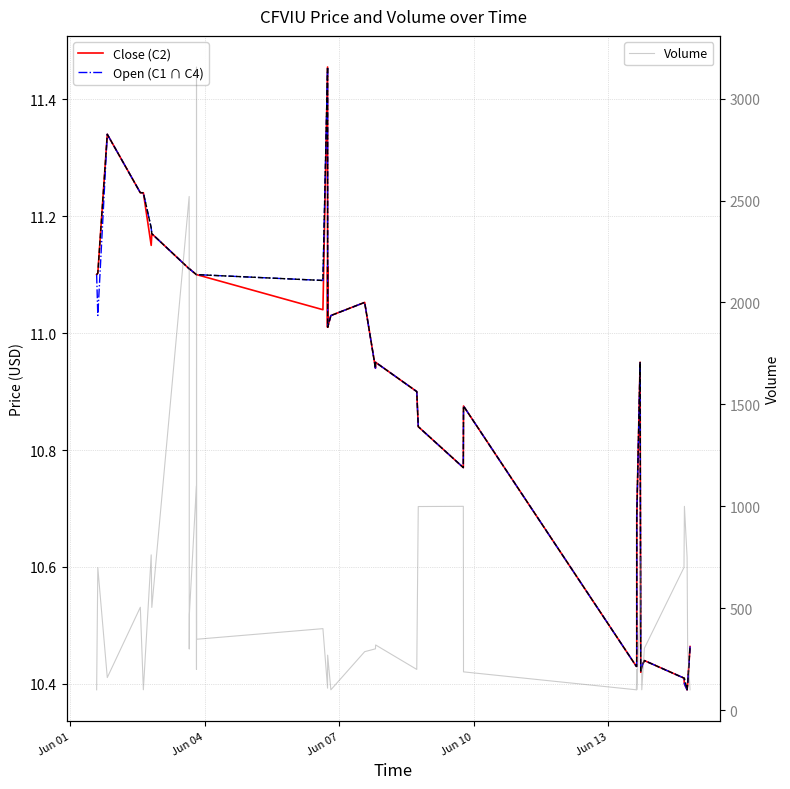

True or false: Close (C2) and High intersect in this chart.

False